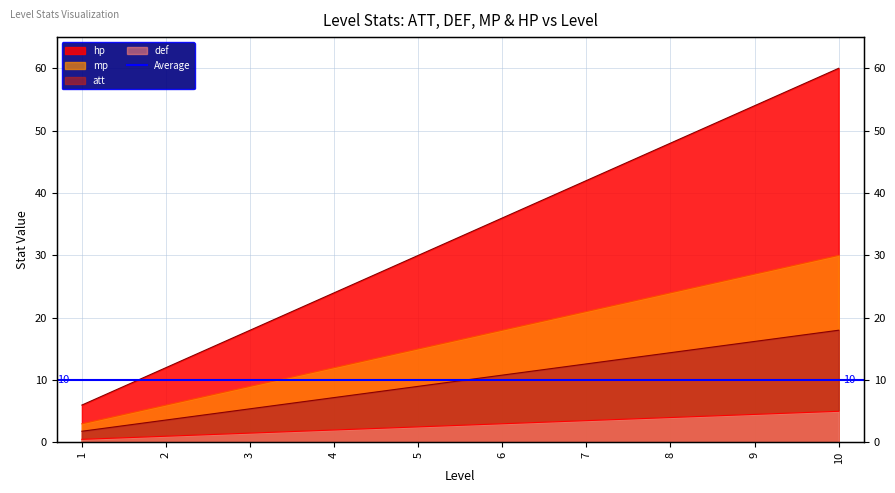

How many lines are shown in the chart?

4